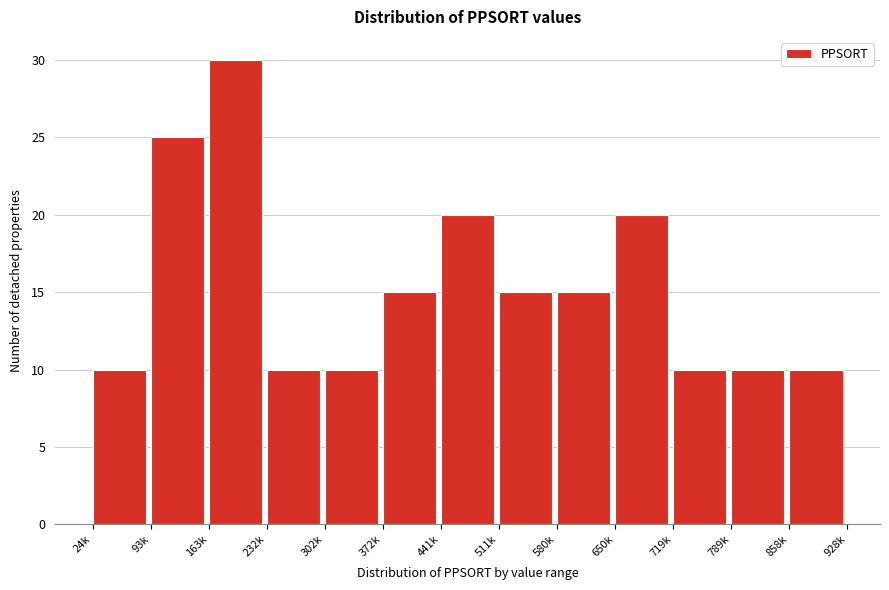

Reading left to right, extract all data points from this chart.

24k=10	93k=25	163k=30	232k=10	302k=10	372k=15	441k=20	511k=15	580k=15	650k=20	719k=10	789k=10	858k=10